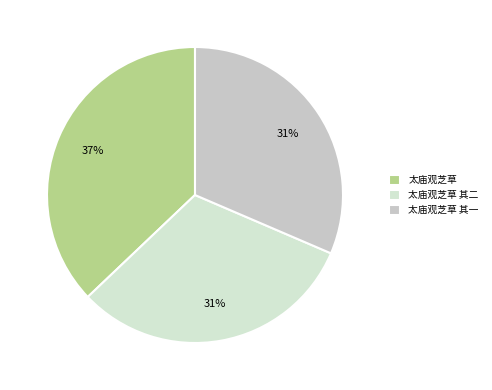

Does 太庙观芝草 其二 account for over 50% of the chart?

No